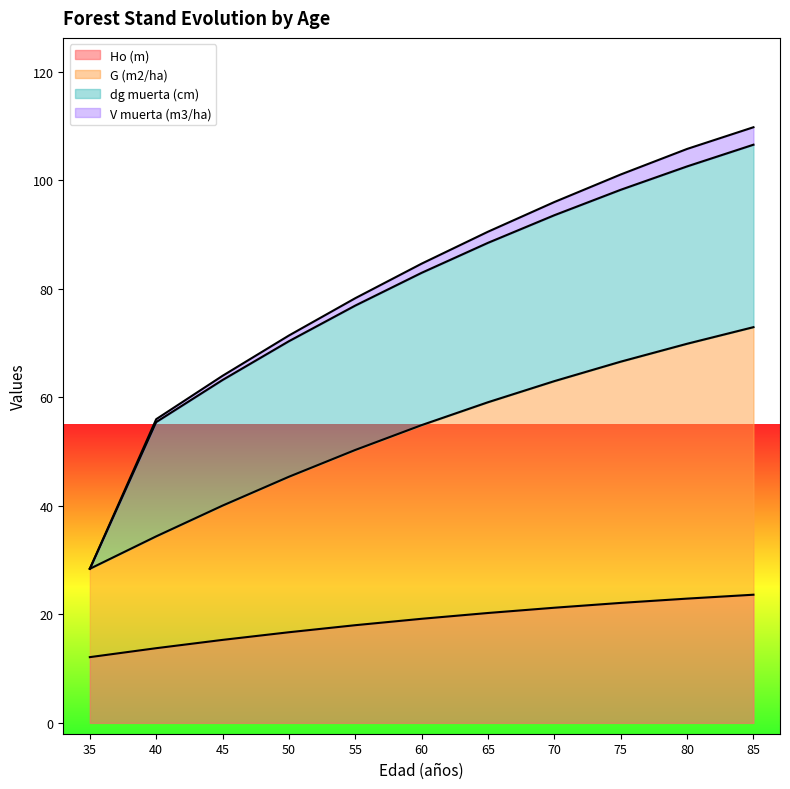

What is the difference between the highest and lowest values at 60?

35.7